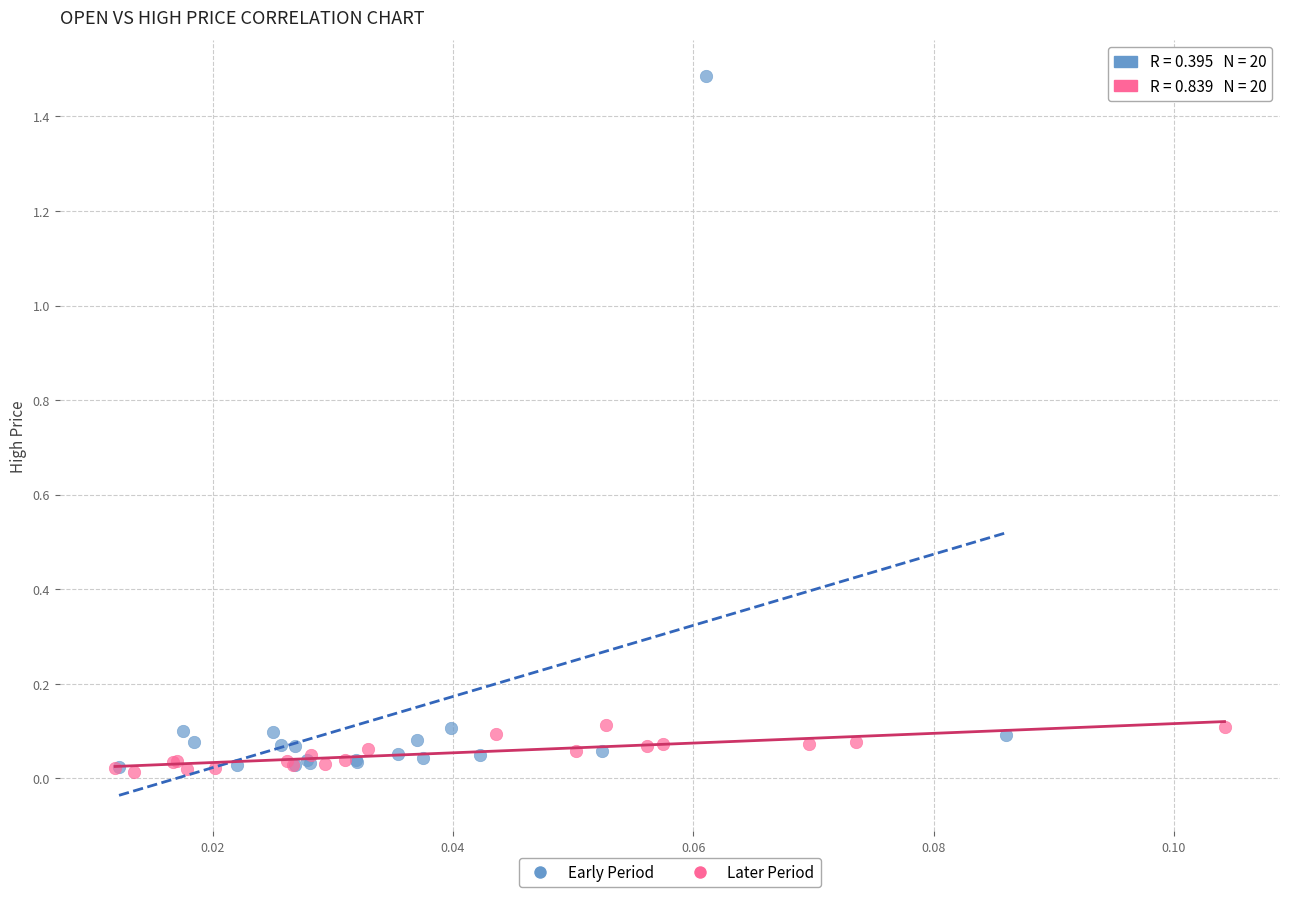

Which series reaches the maximum Y coordinate?

Early Period